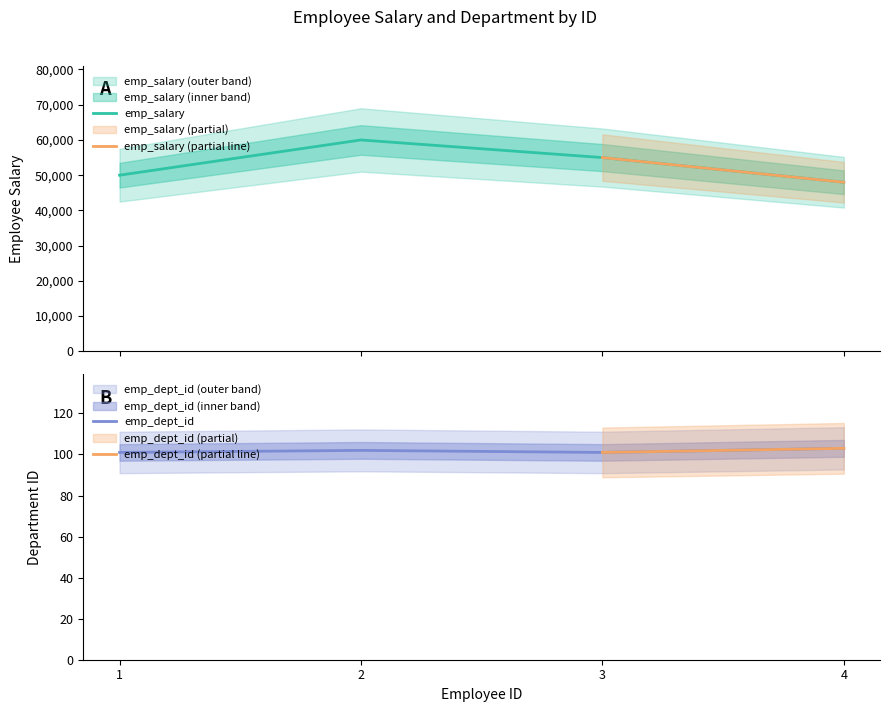

How many emp_salary values are between 50000 and 60000?

3